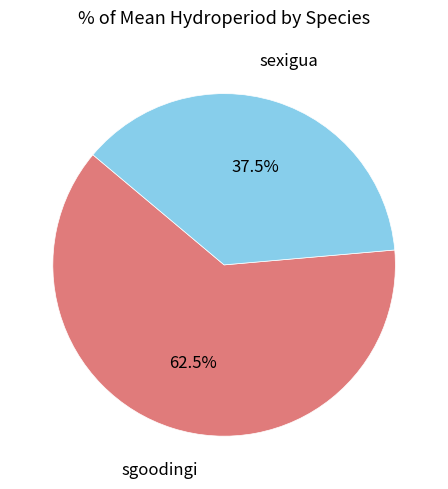

Between sexigua and sgoodingi, which is larger?

sgoodingi